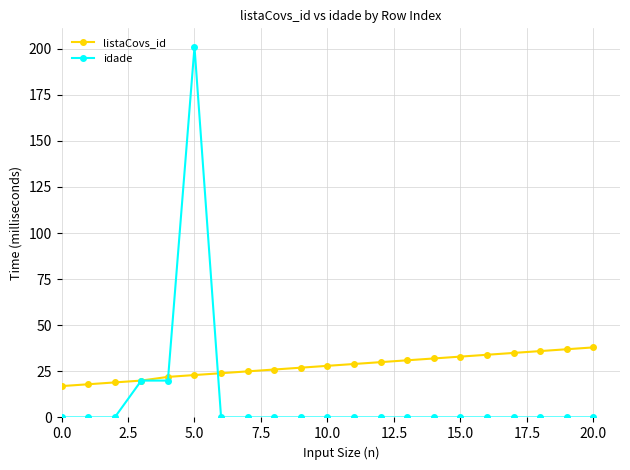

How many lines are shown in the chart?

2